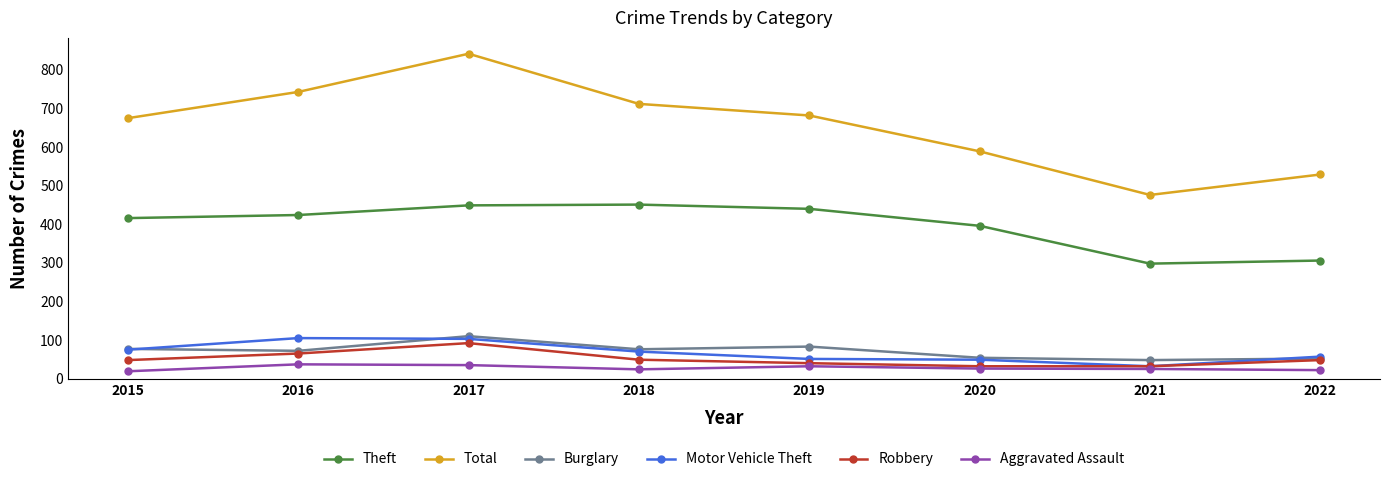

Which series has the largest range (max minus min)?

Total